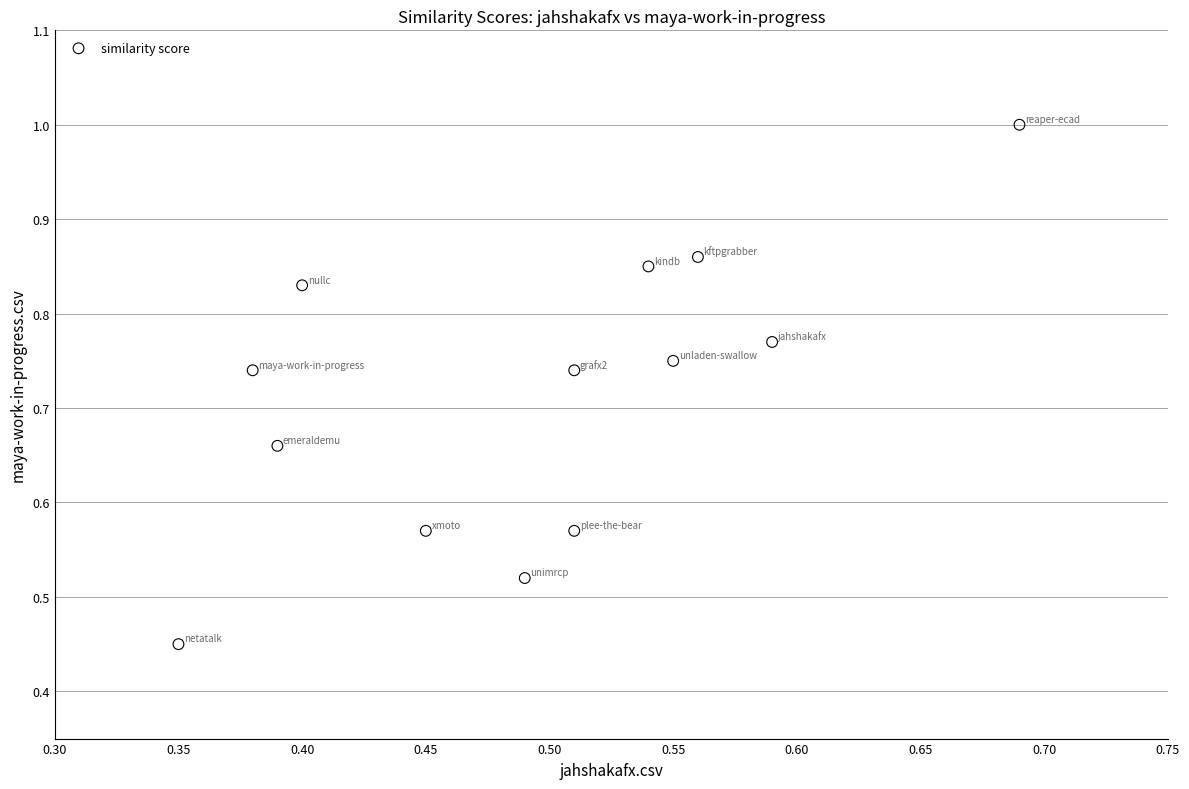

What is the range of X values (max minus min)?

0.3